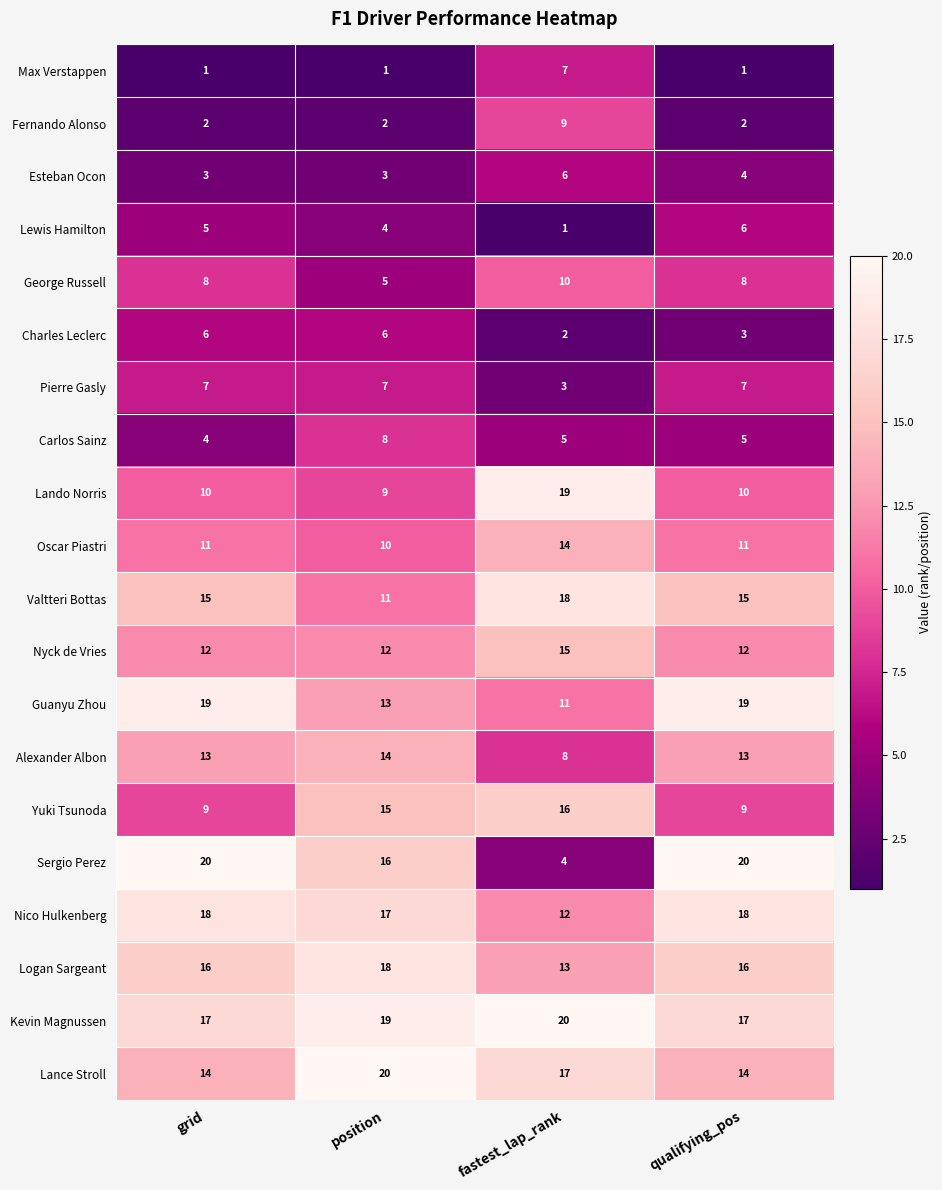

What is the difference between the Valtteri Bottas values at qualifying_pos and position?

4